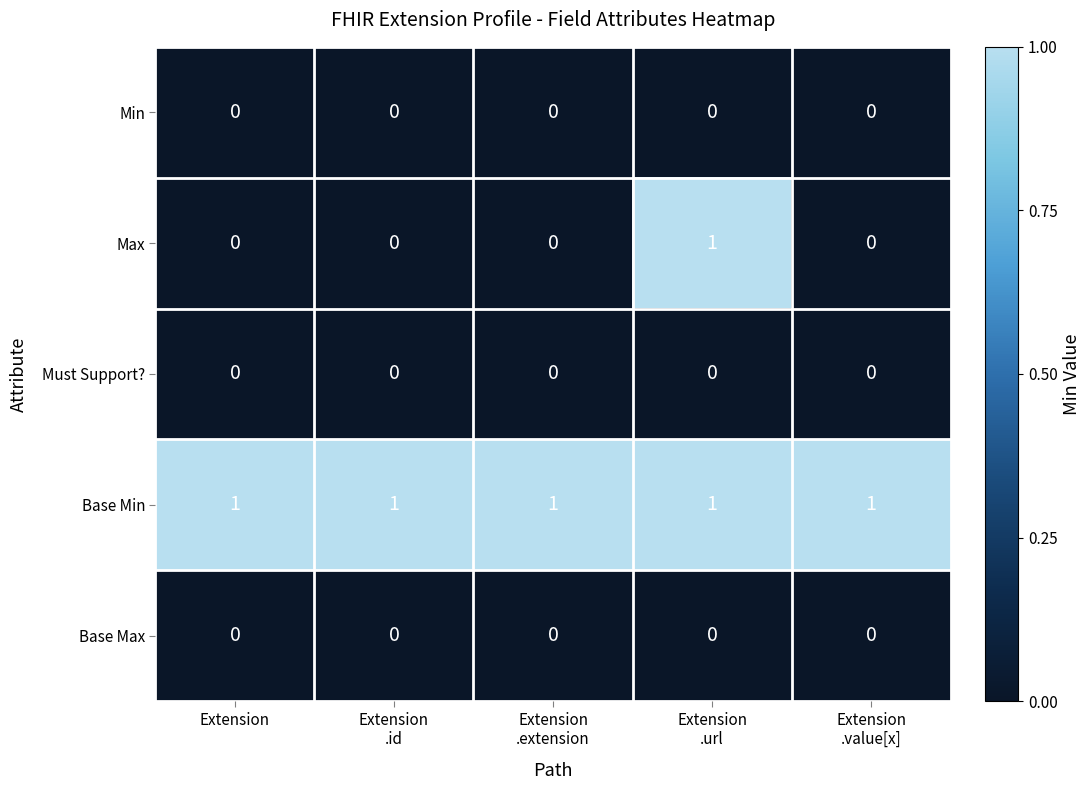

What is the spread (max minus min) of values at Extension?

1